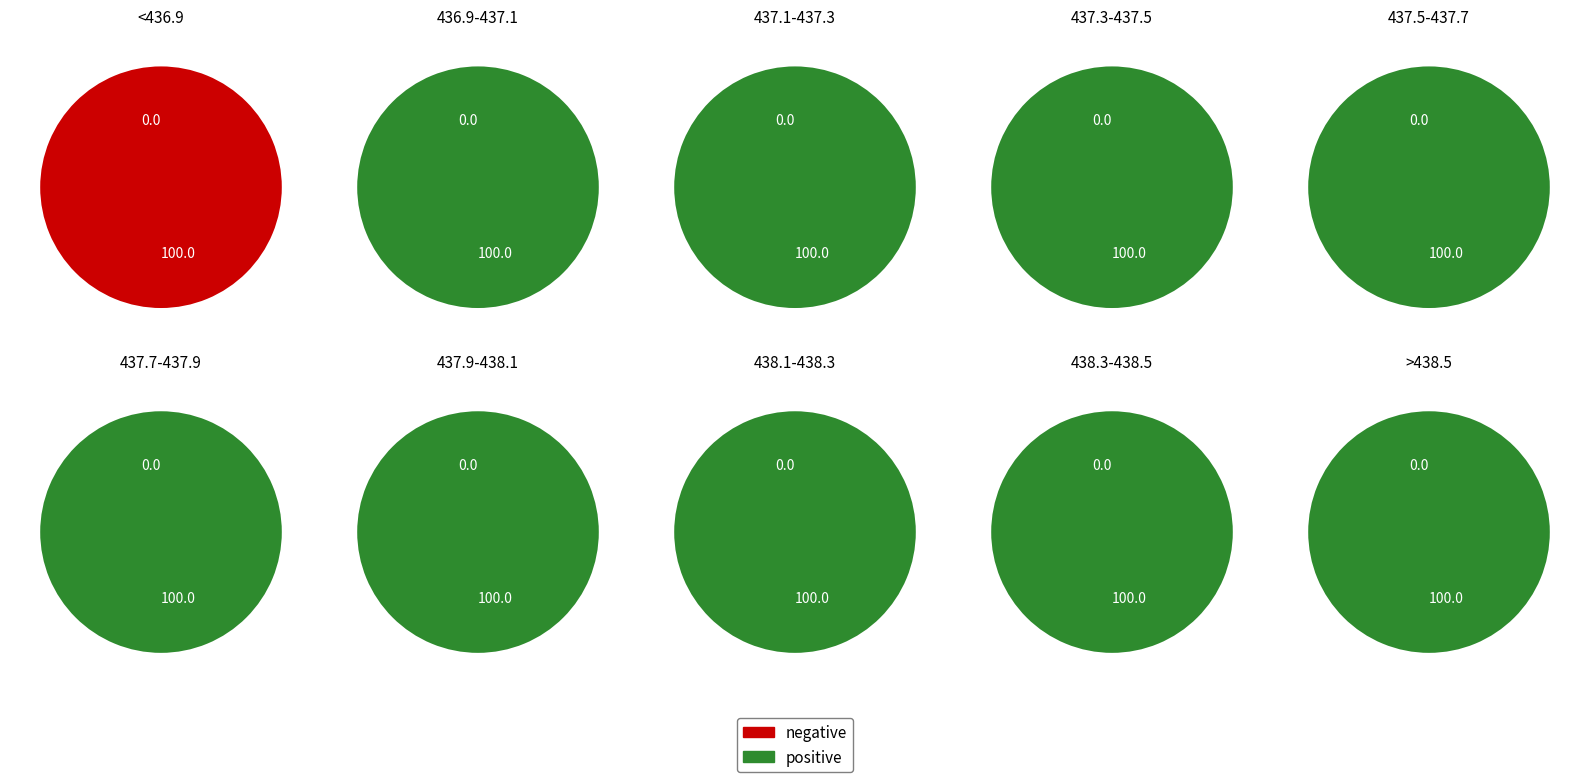

What is the largest slice in the pie chart?

>438.5